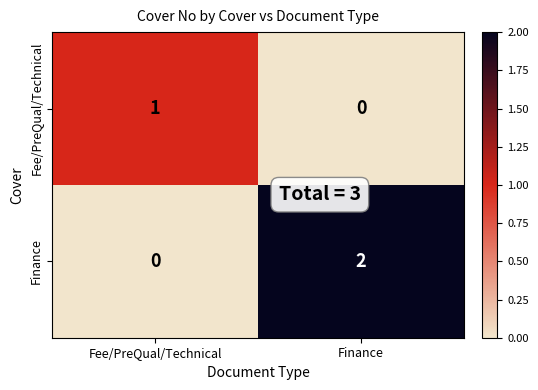

Which series has the widest spread of values?

Finance